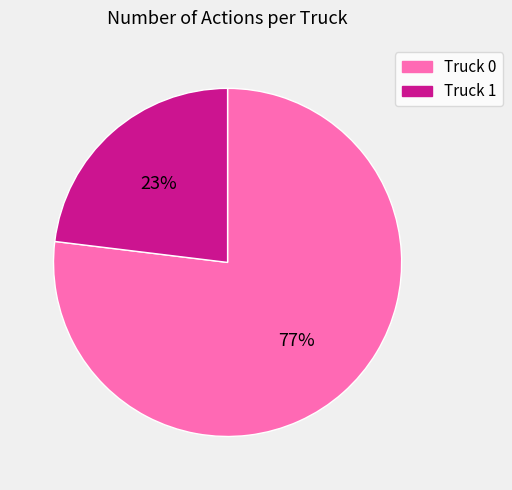

To the nearest percent, what percentage of the pie is Truck 0?

77%